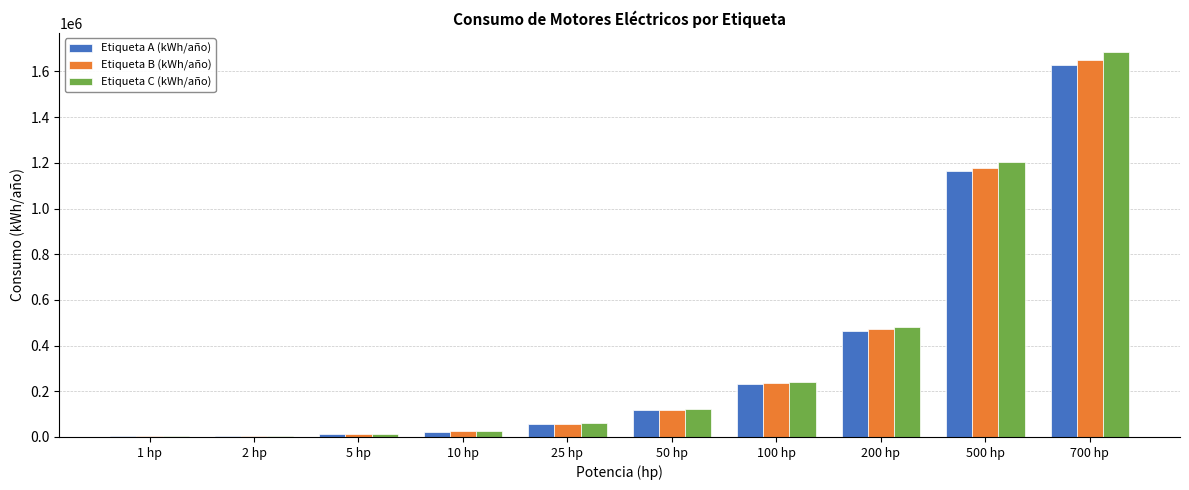

What is the maximum value shown in the chart?

1684888.4